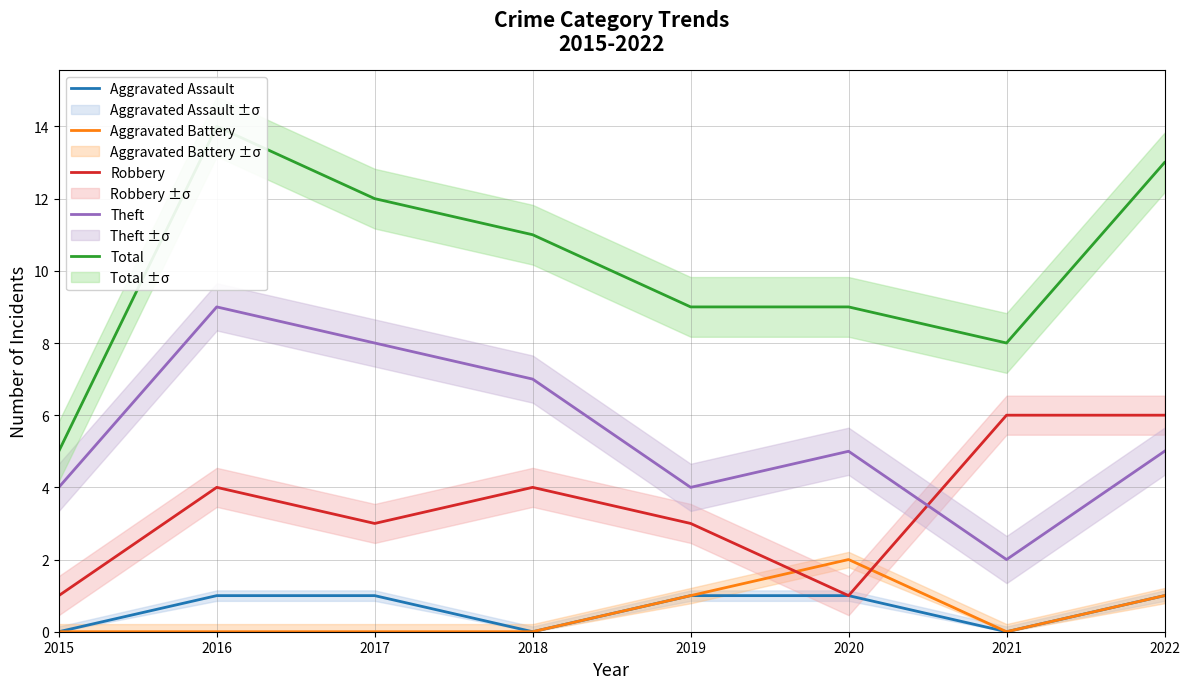

Between 2020 and 2022, which is larger?

2020